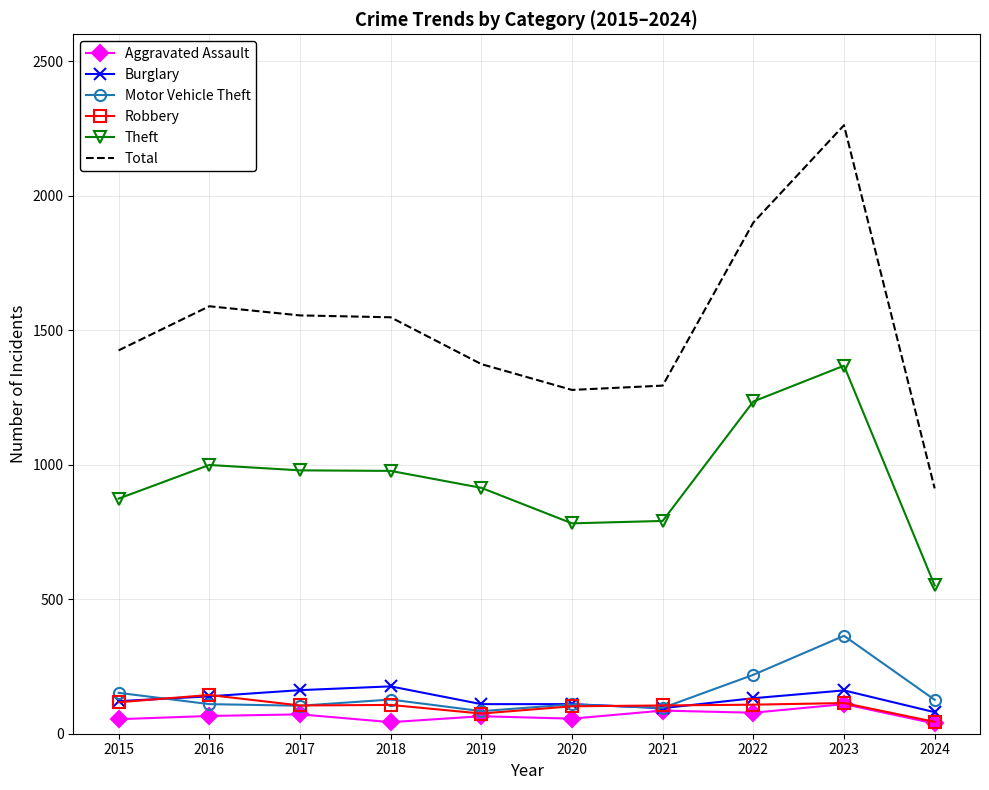

The Burglary series shows 139 at 2016. True or false?

True